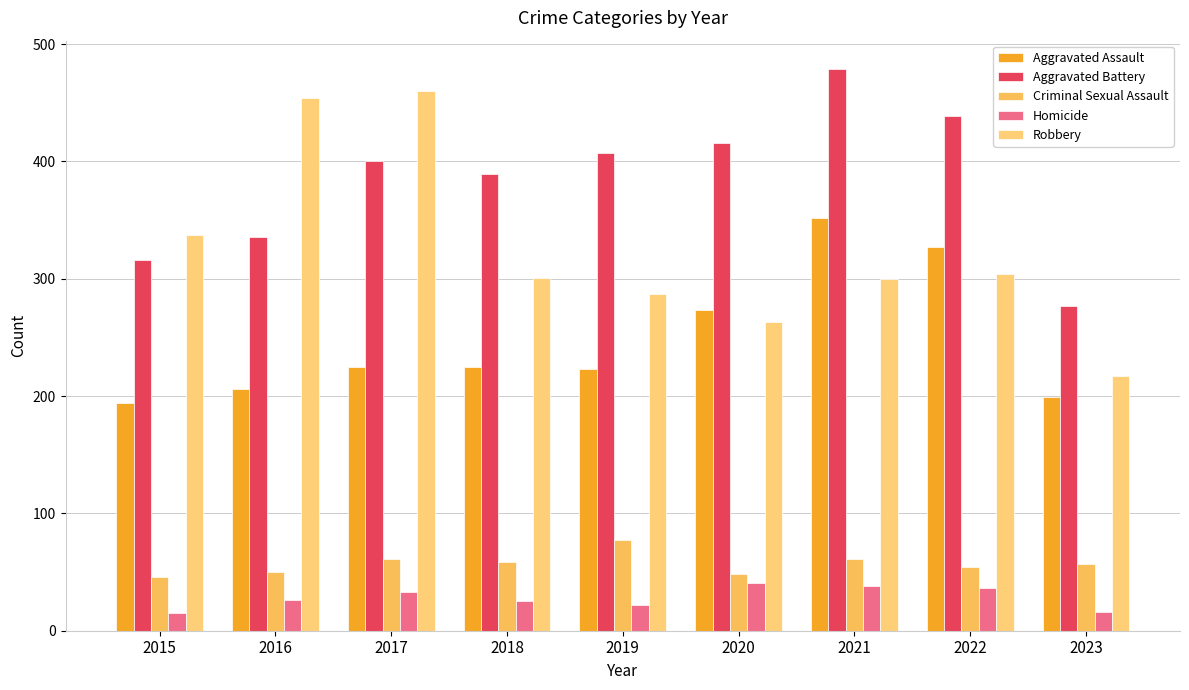

How many bars are there in total?

45